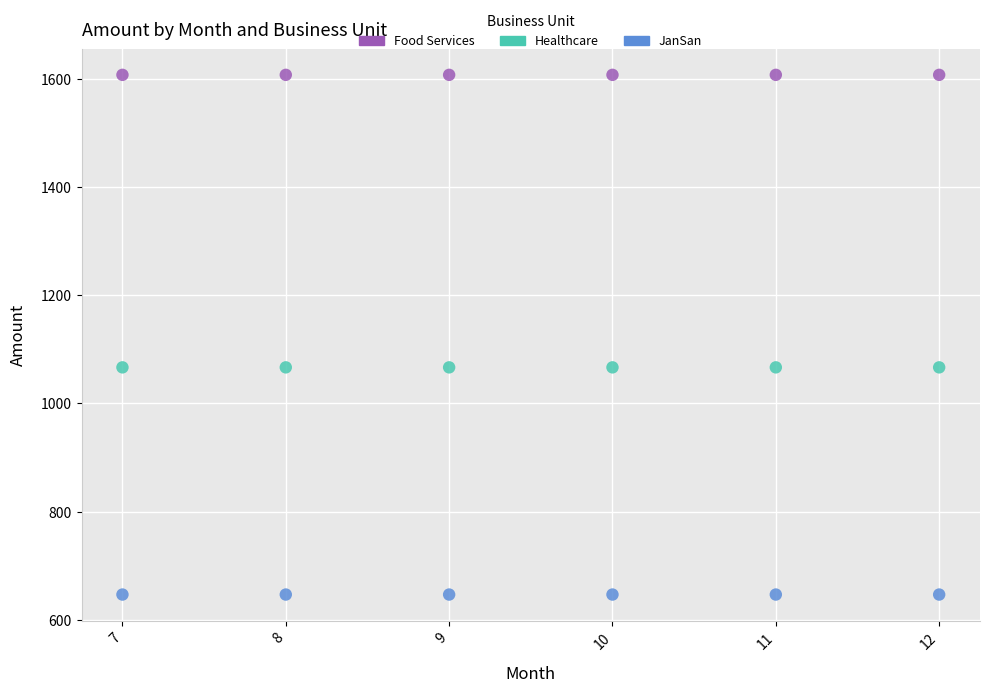

Which series contains the highest Y value?

Food Services